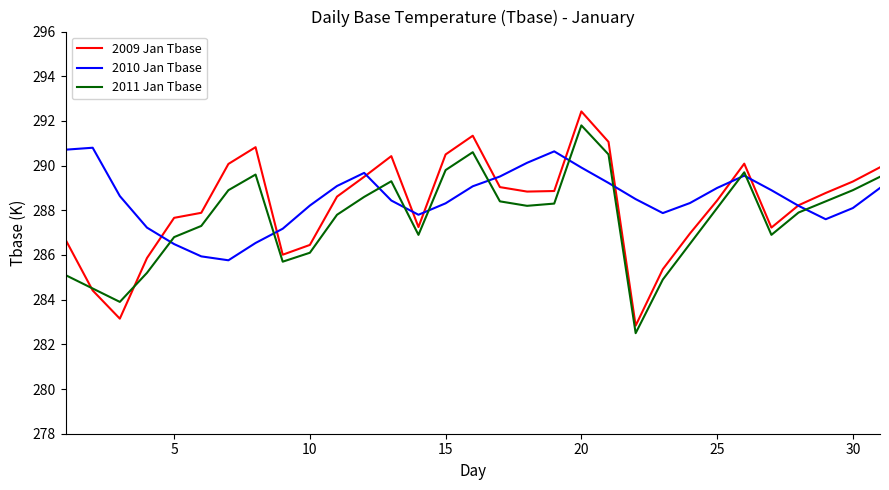

What is the highest value of the 2010 Jan Tbase series?

290.8